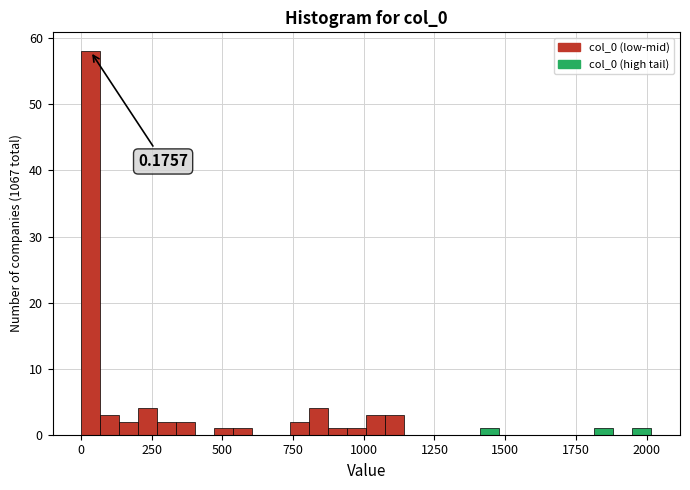

Around what value on the x-axis is the tallest bar? Give the approximate position of its centre, as read against the axis.

50